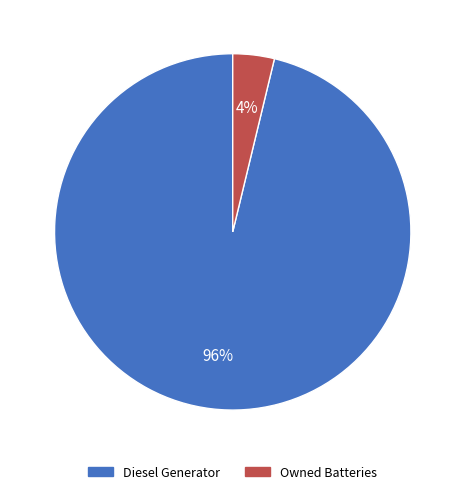

What percentage is the Diesel Generator slice, to the nearest percent?

96%